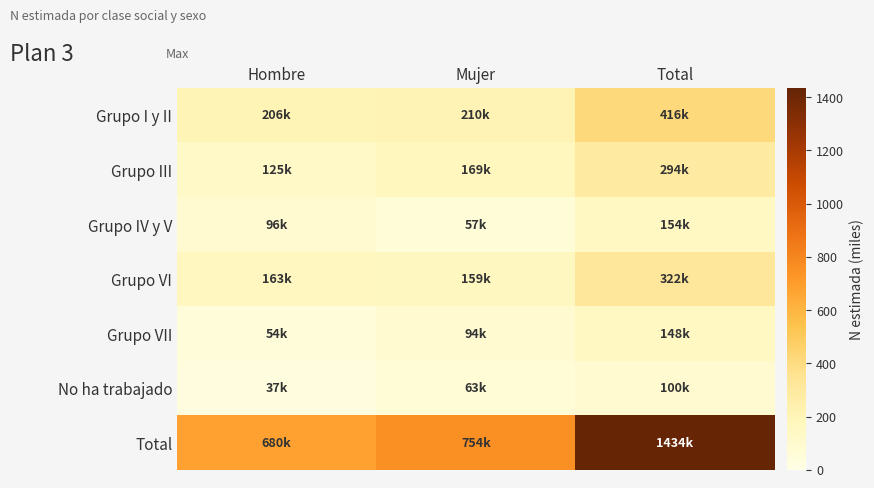

Reading left to right, list all the values displayed in this chart.

Grupo I y II: Hombre=205.6	Mujer=210.4	Total=416.0
Grupo III: Hombre=124.9	Mujer=169.0	Total=294.0
Grupo IV y V: Hombre=96.2	Mujer=57.4	Total=153.6
Grupo VI: Hombre=163.1	Mujer=158.9	Total=322.1
Grupo VII: Hombre=53.7	Mujer=94.4	Total=148.2
No ha trabajado: Hombre=36.5	Mujer=63.4	Total=99.9
Total: Hombre=680.1	Mujer=753.5	Total=1433.7